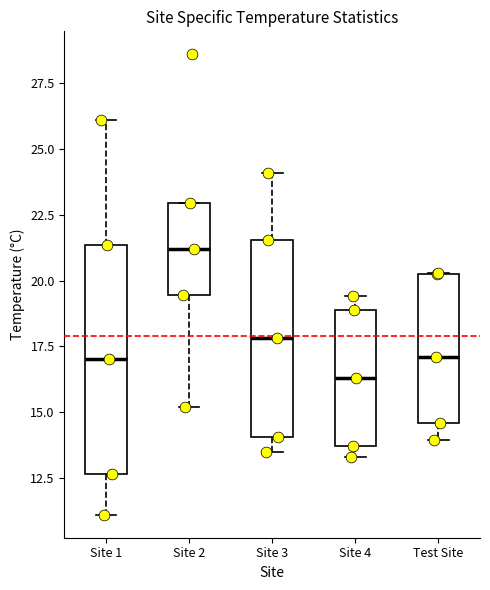

Comparing the boxes themselves (not the whiskers), which one is the tallest?

Site 1